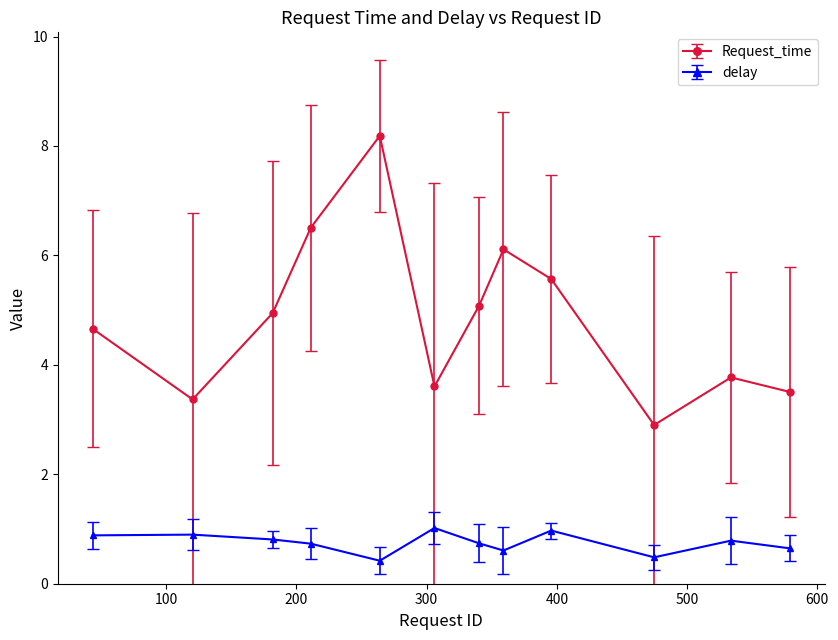

Which series has the largest total across all categories?

Request_time